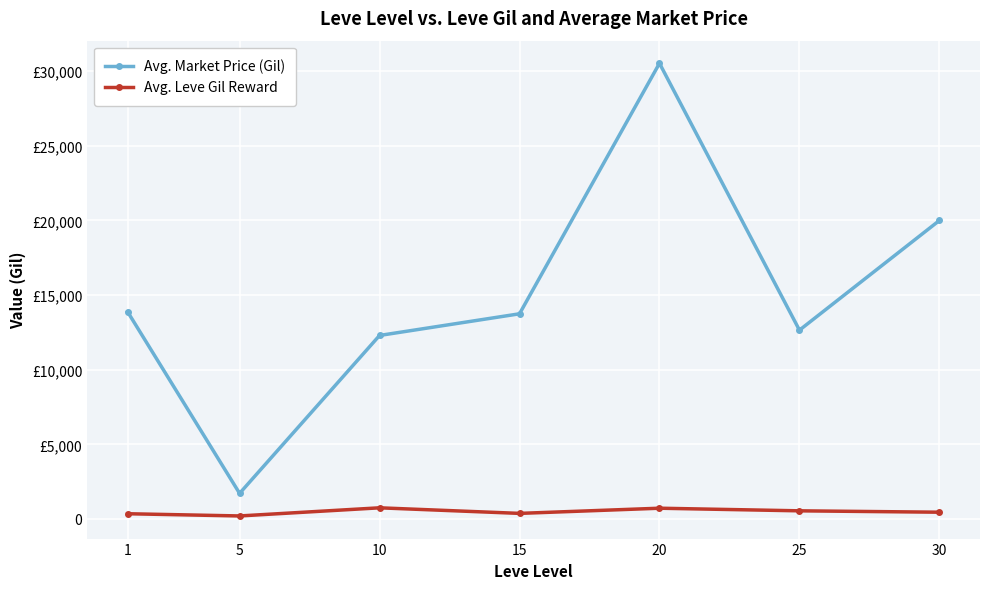

True or false: Avg. Market Price (Gil) has more than 1 interior local peaks.

False